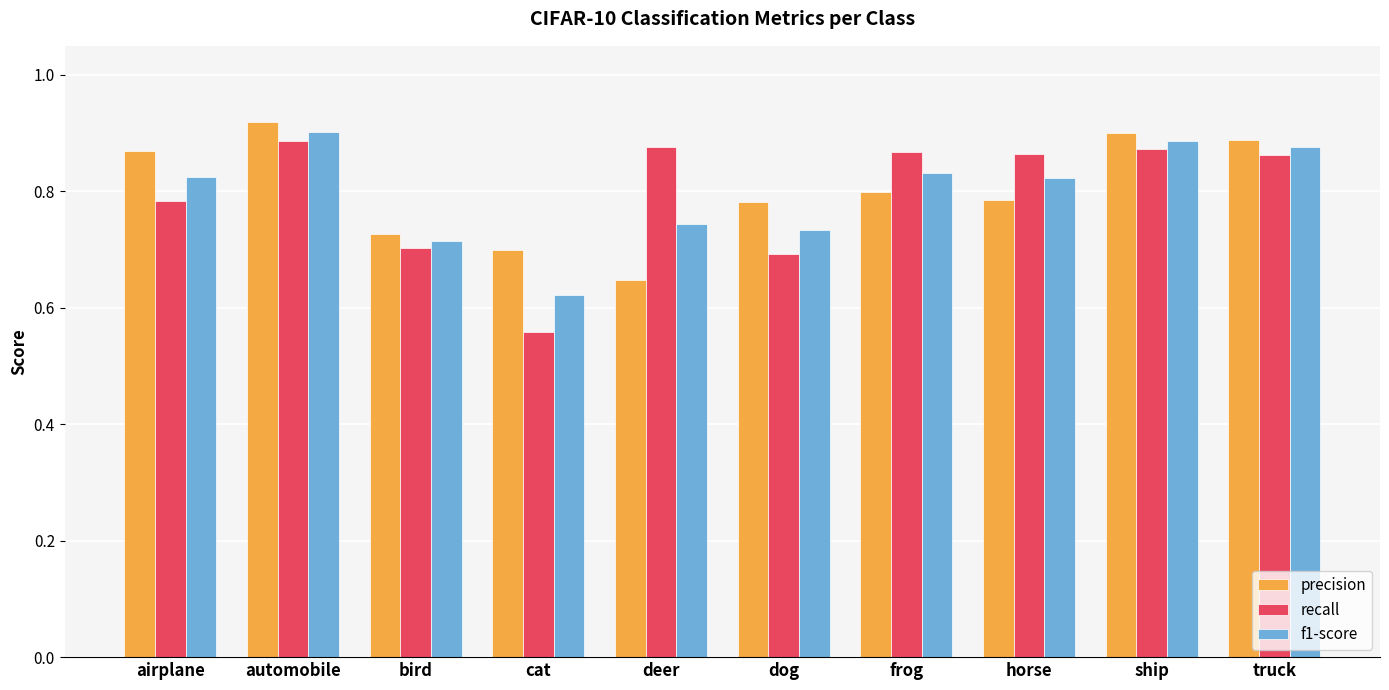

The value of recall at ship is 0.9. True or false?

True